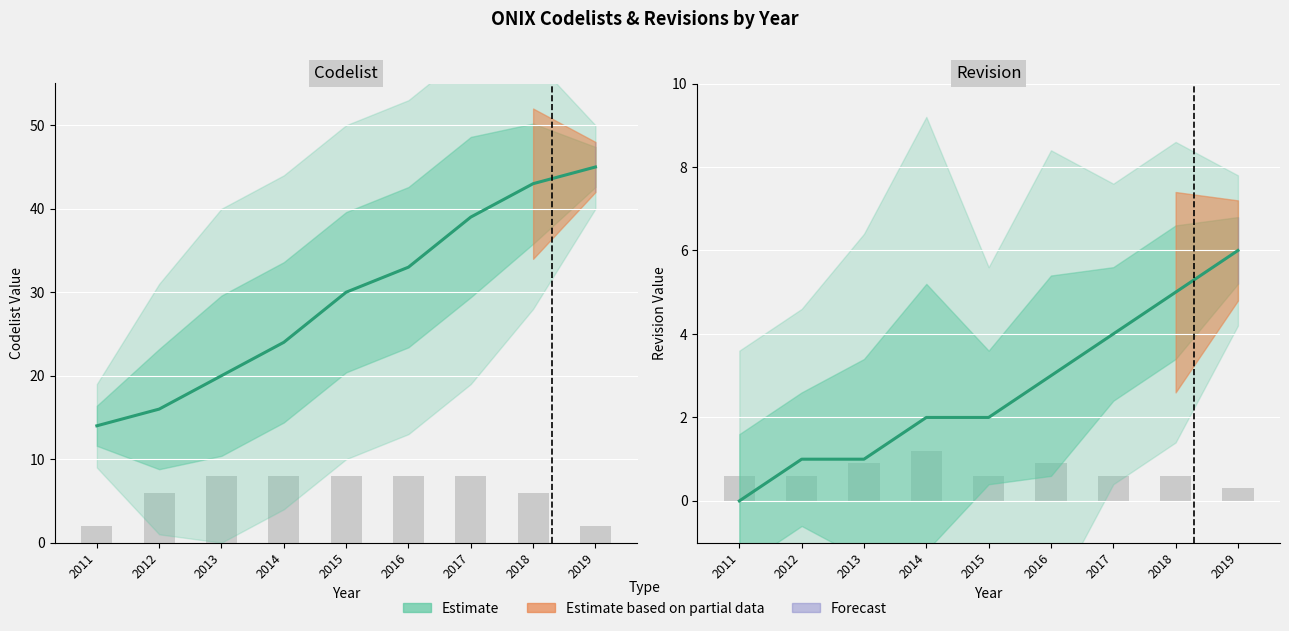

List the labels in order of Codelist value, largest first.

2019, 2018, 2017, 2016, 2015, 2014, 2013, 2012, 2011